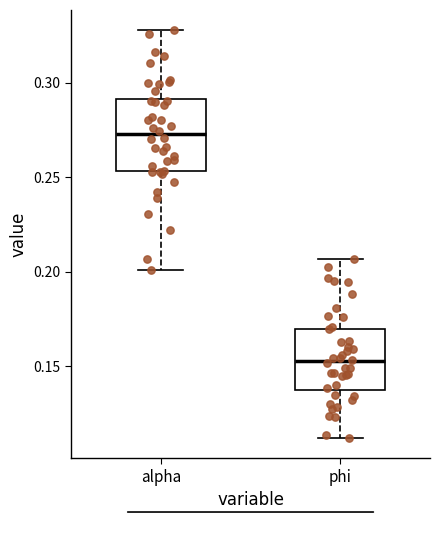

Comparing the boxes themselves (not the whiskers), which one is the tallest?

alpha